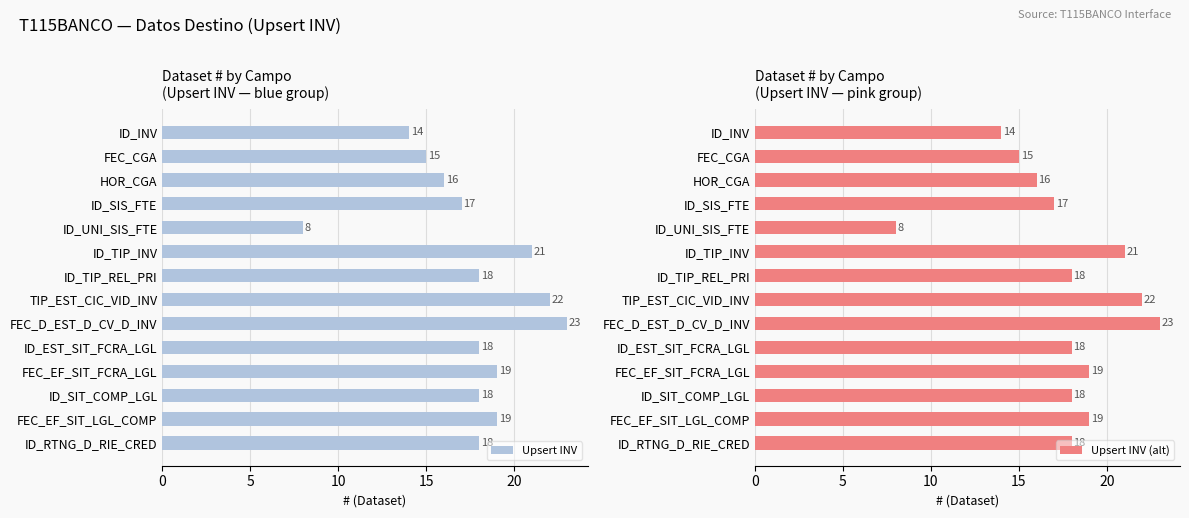

What is the minimum value for Upsert INV?

8